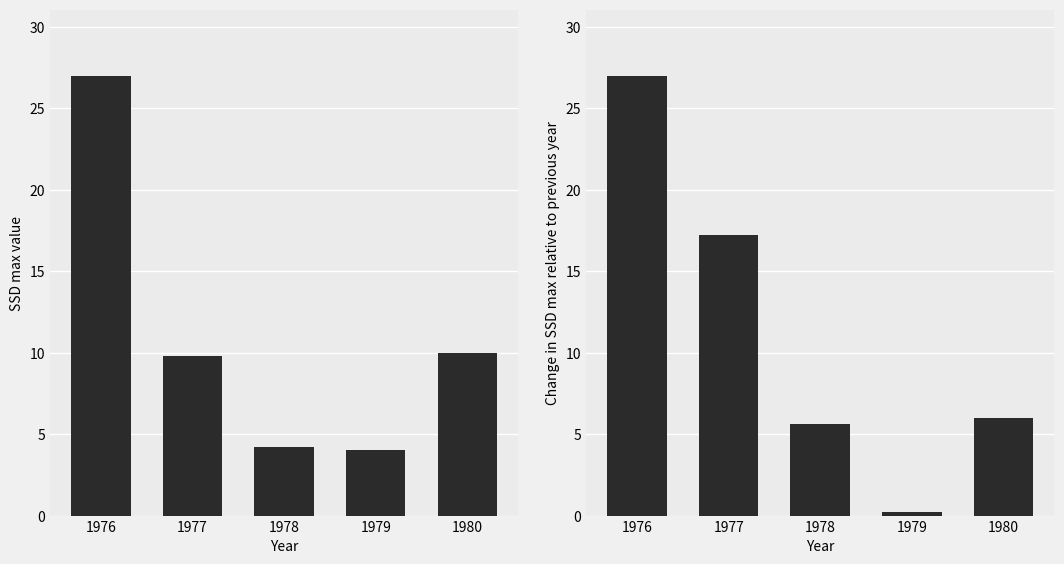

At which label is ssd_max_diff closest to 13?

1977